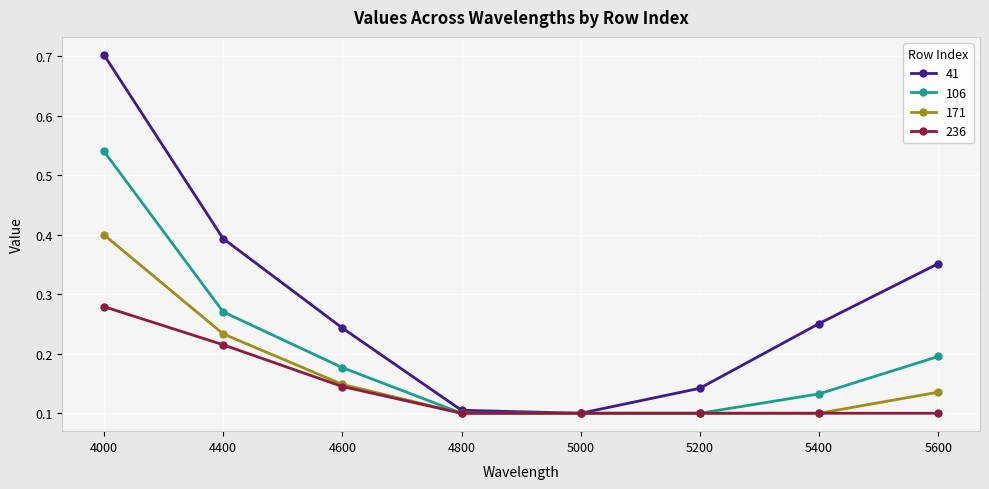

What are all the series names shown in the legend?

41, 106, 171, 236